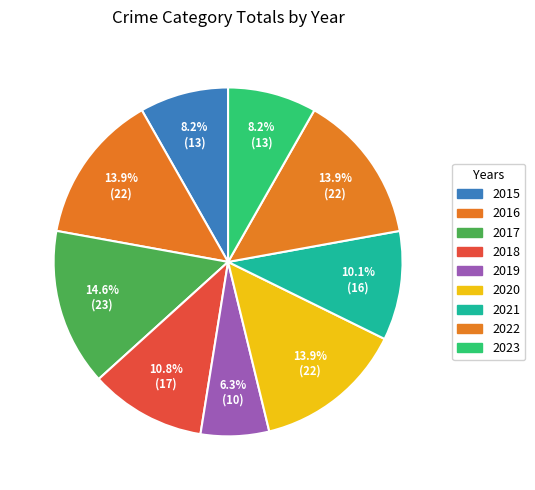

To the nearest percent, what is the combined percentage of 2017 and 2023?

23%